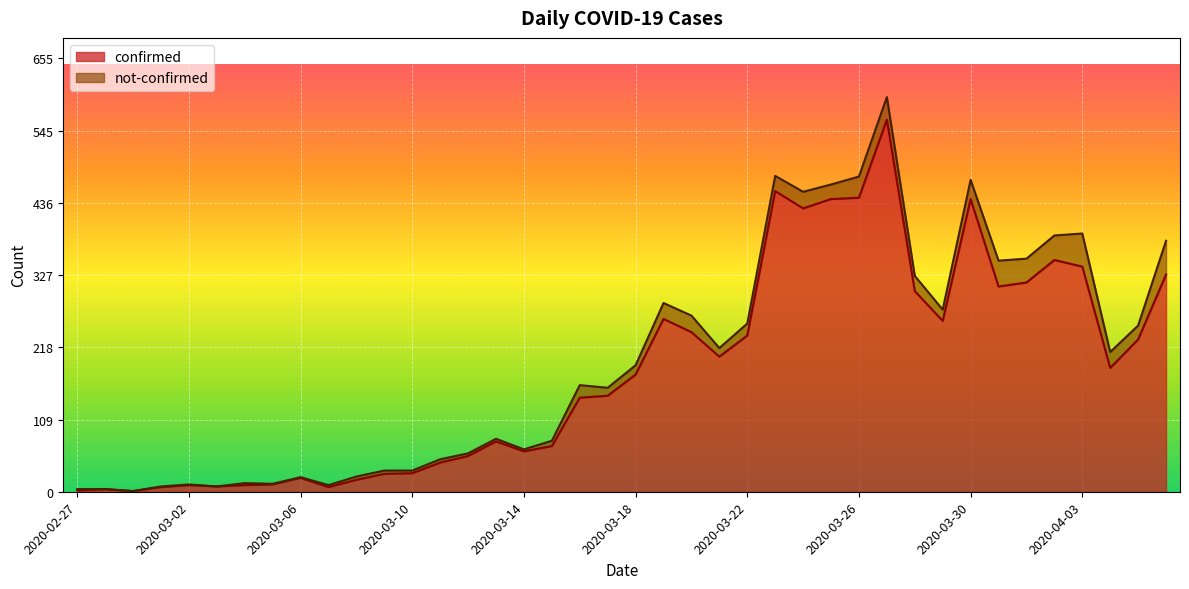

At which label does the data first exceed 177?

2020-03-19